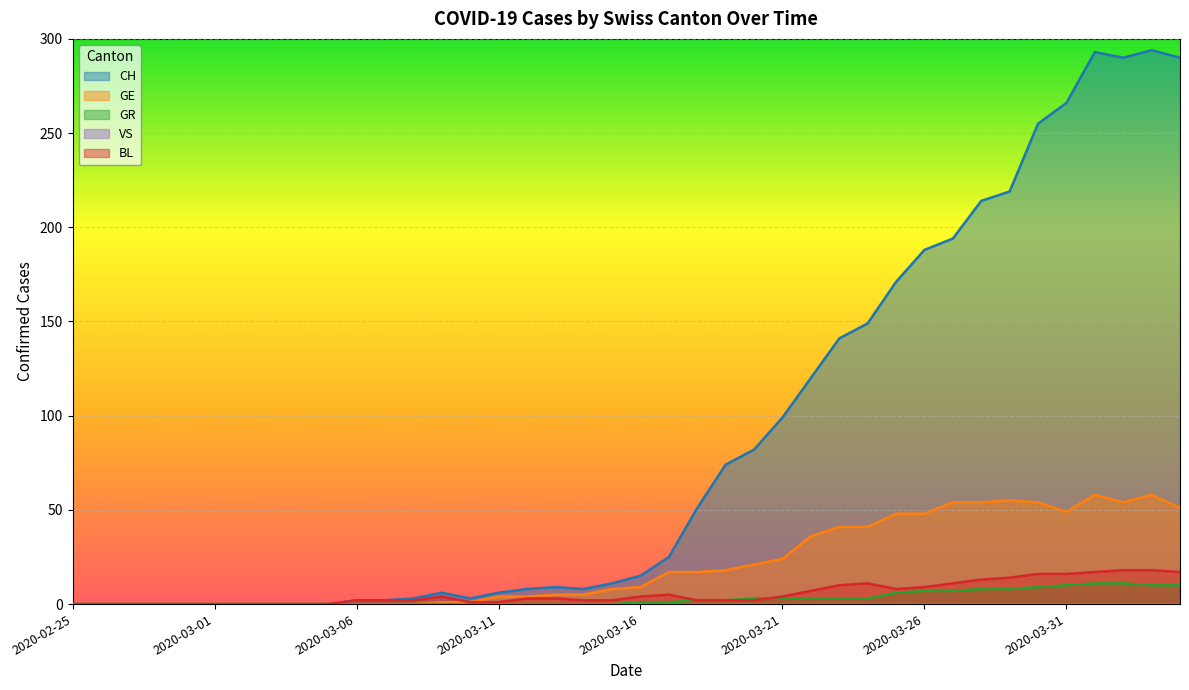

At which label is GR closest to 5?

2020-03-25